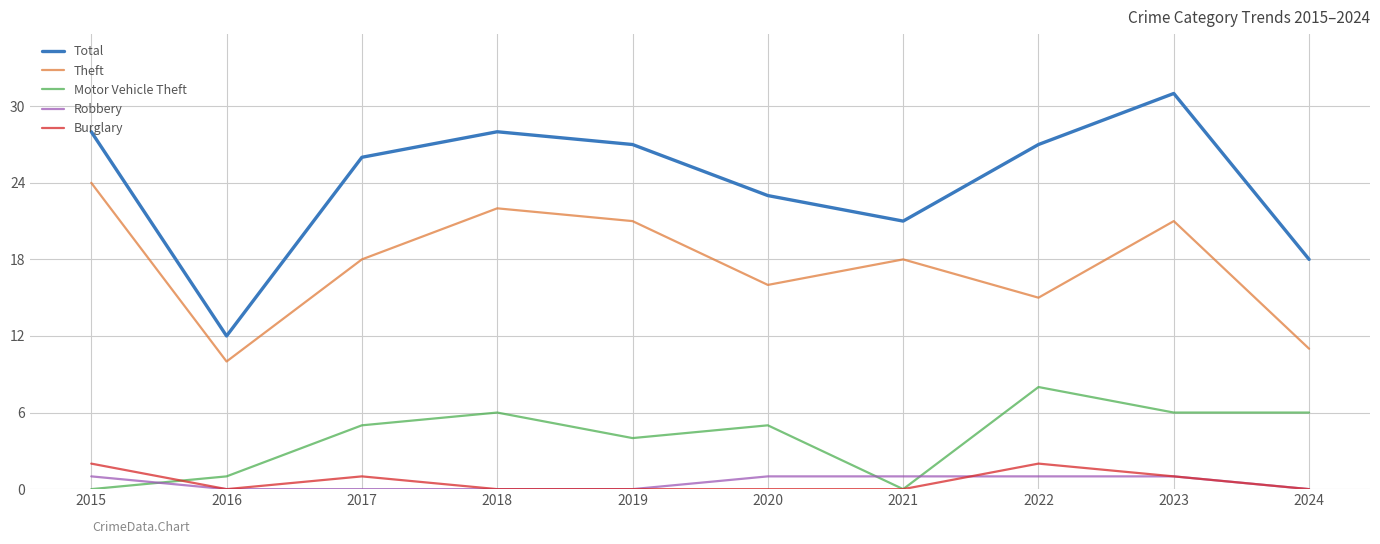

At which category does Burglary reach its first local valley?

2016